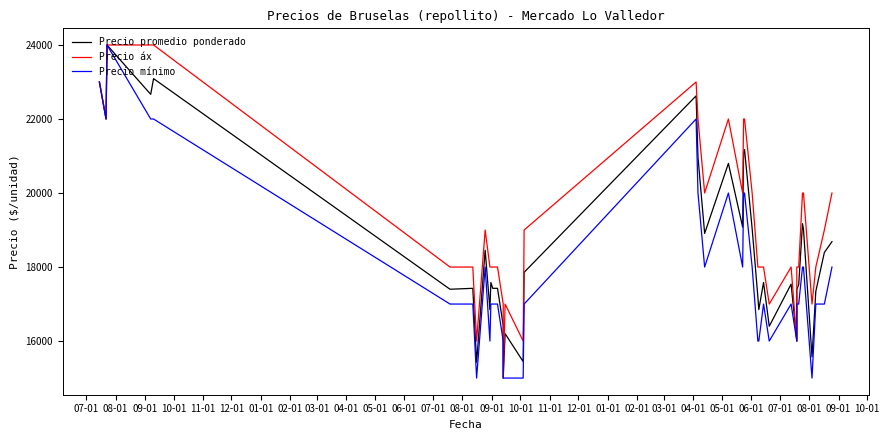

What is the label of the 11th point from the left?

05-01